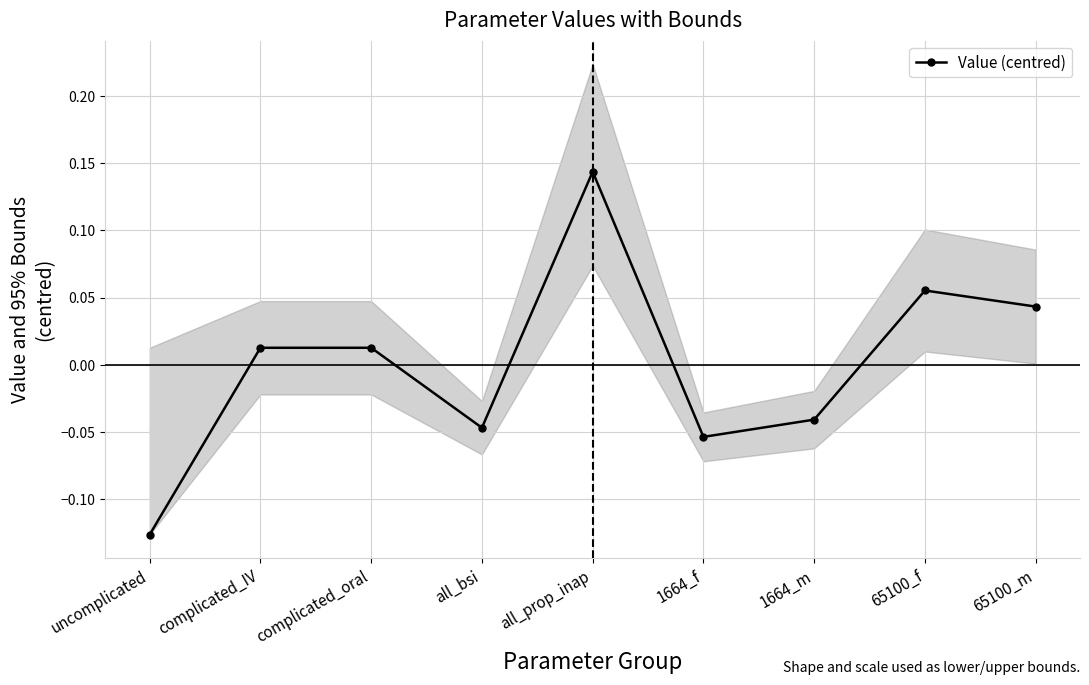

Is this an area chart (filled region under the line)?

No